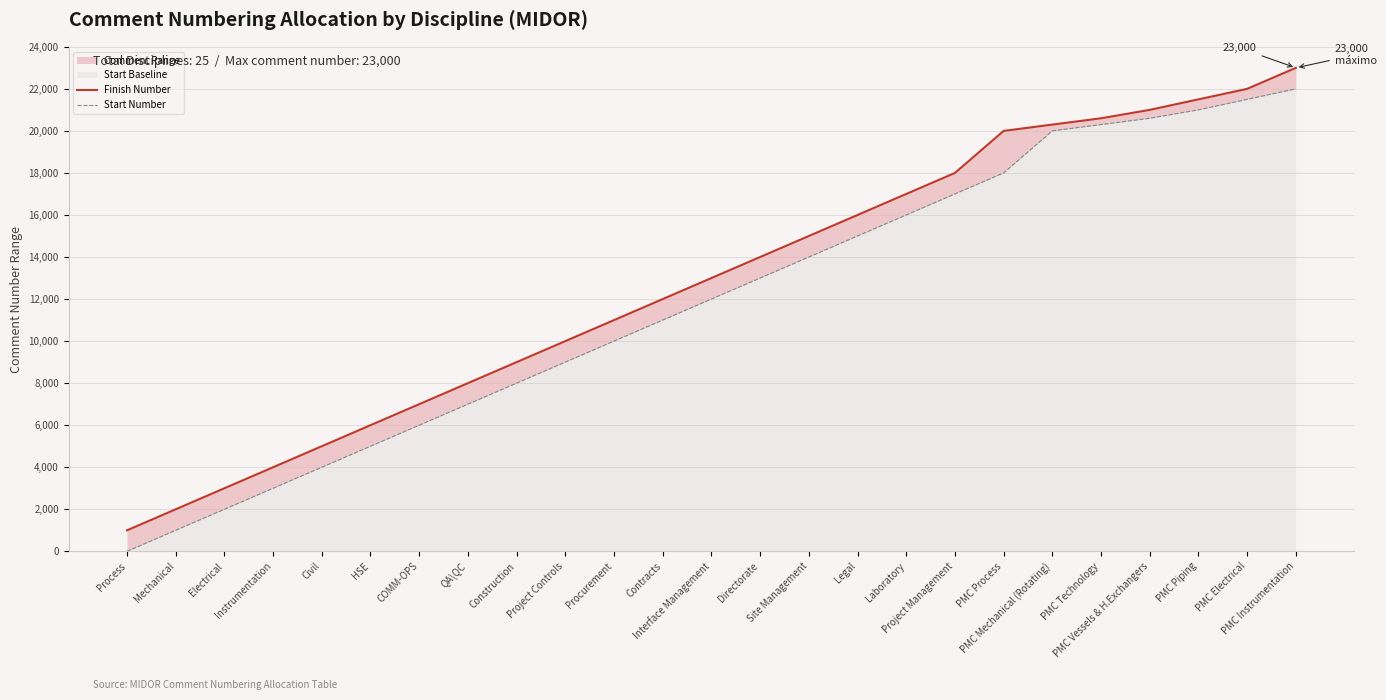

True or false: Start Number has more than 1 interior local peaks.

False